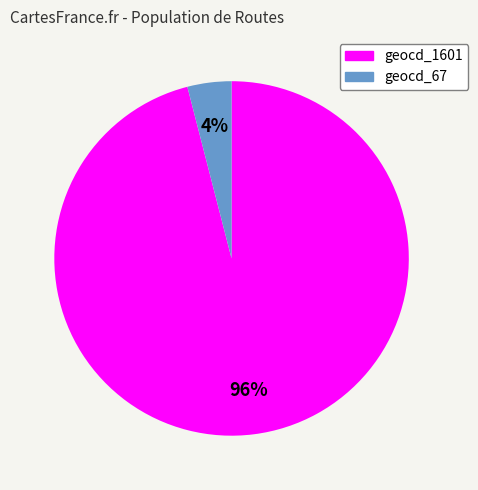

Which has a higher value, geocd_1601 or geocd_67?

geocd_1601